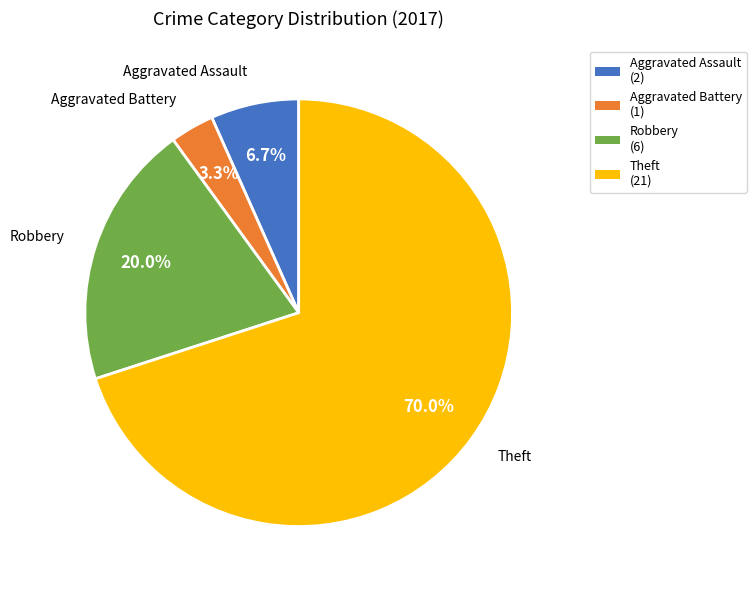

Which has a higher value, Theft (21) or Aggravated Assault (2)?

Theft (21)